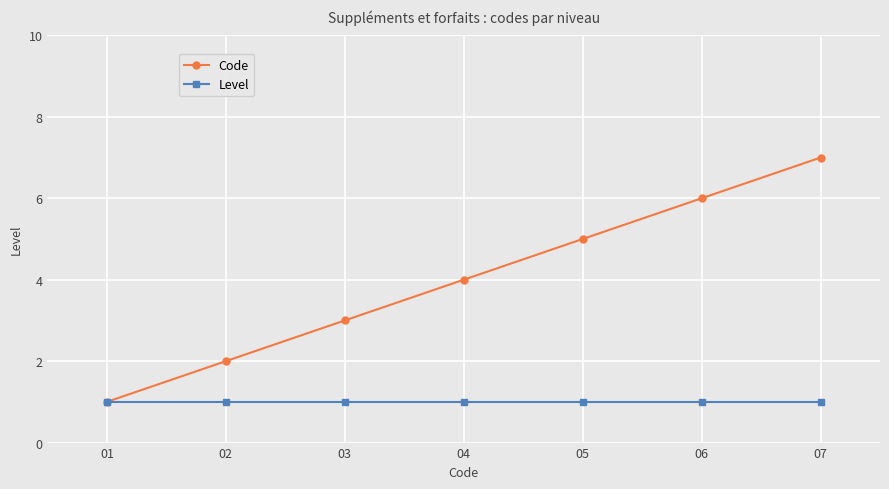

Reading left to right, list all the values displayed in this chart.

Code: 1	2	3	4	5	6	7
Level: 1	1	1	1	1	1	1